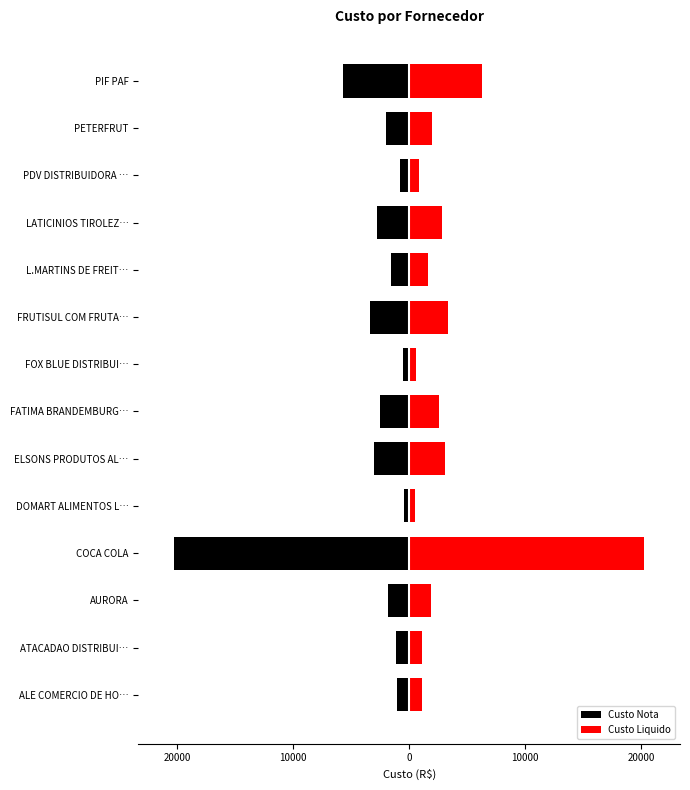

What is the minimum value for Custo Nota?

-20293.7